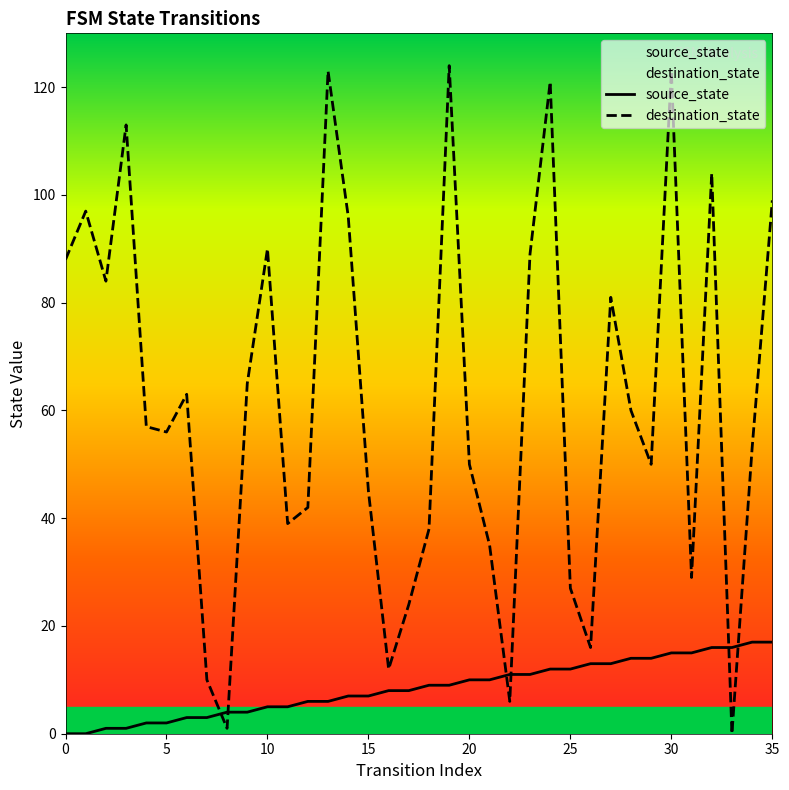

What are all the series names shown in the legend?

source_state, destination_state